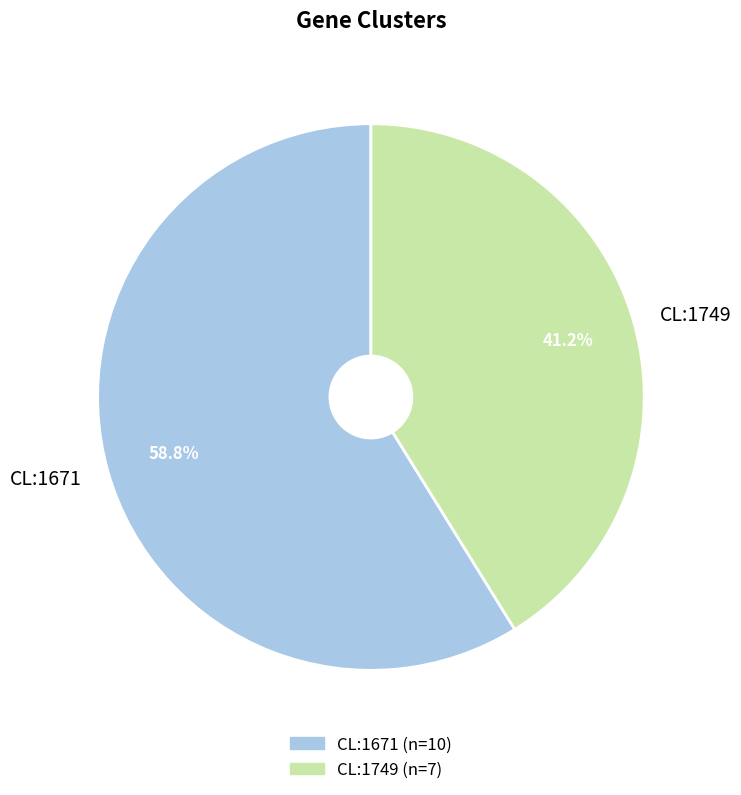

Count the number of slices in the pie.

2